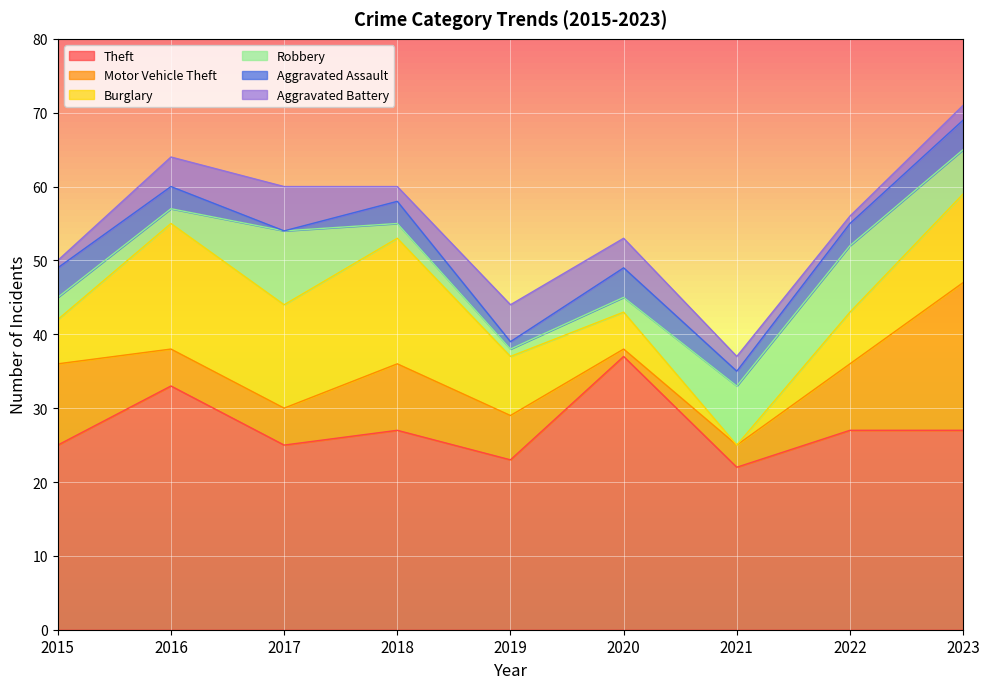

What are all the series names shown in the legend?

Theft, Motor Vehicle Theft, Burglary, Robbery, Aggravated Assault, Aggravated Battery